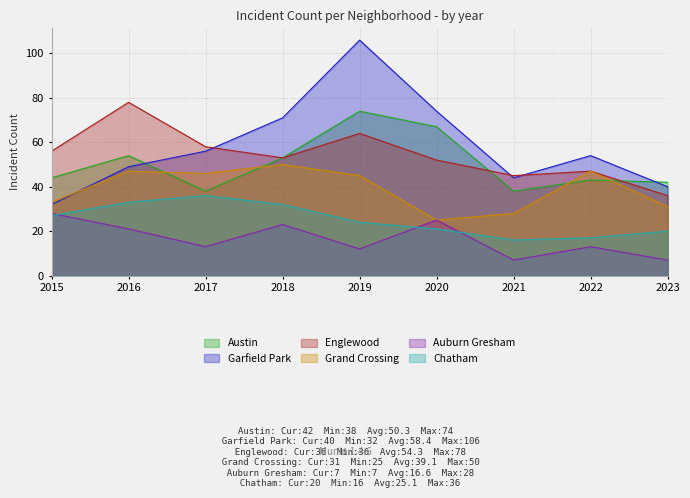

What is the spread (max minus min) of values at 2016?

57